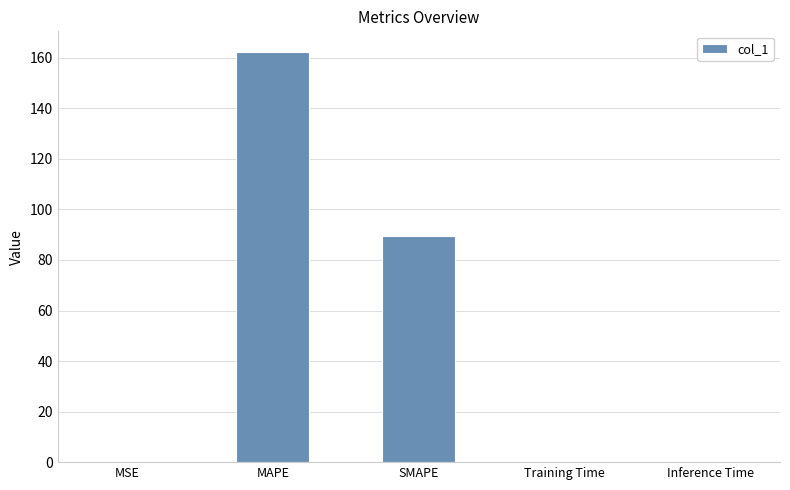

Where is the data nearest to the value 81?

SMAPE